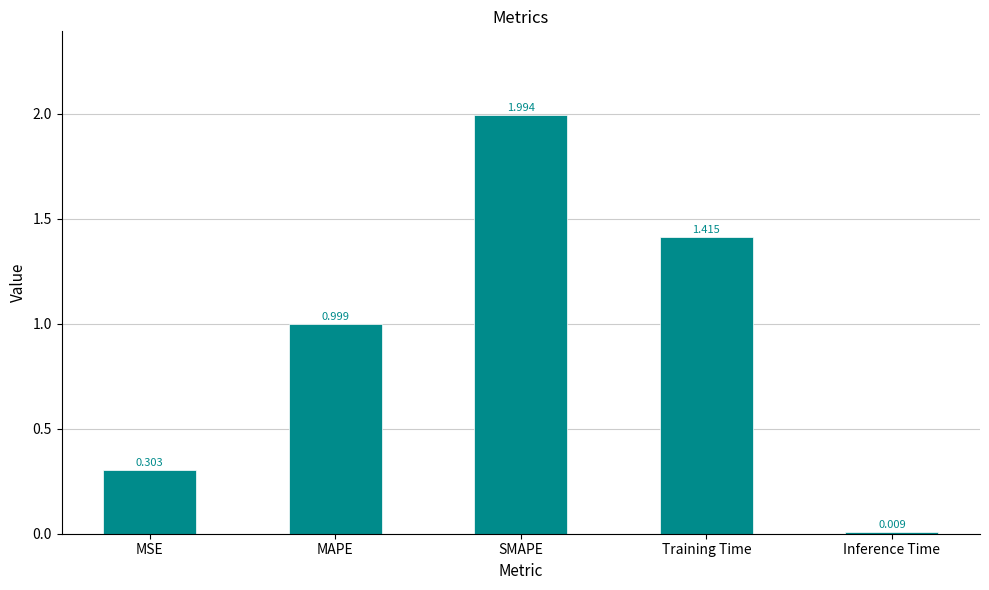

At which category does the chart reach its minimum across all series?

Inference Time